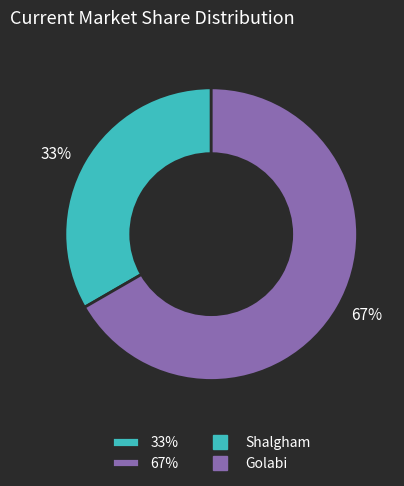

Rank the categories by value from lowest to highest.

33%, 67%